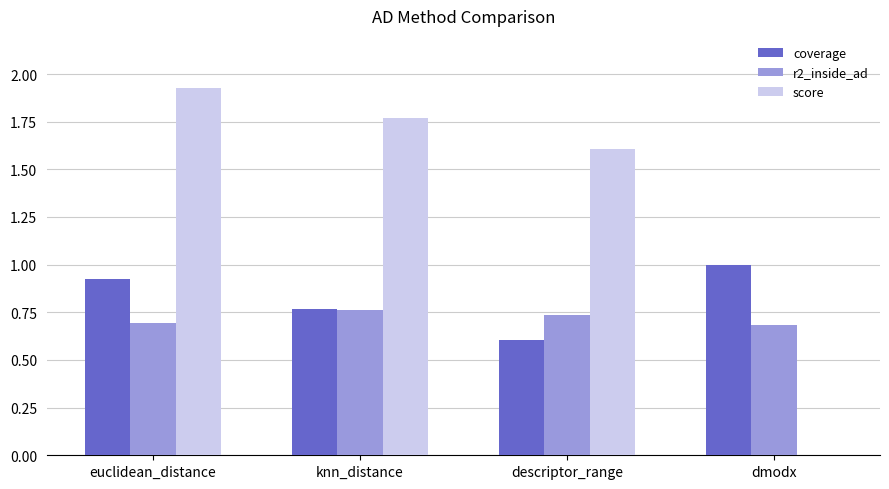

Which series changed the most between euclidean_distance and dmodx?

score